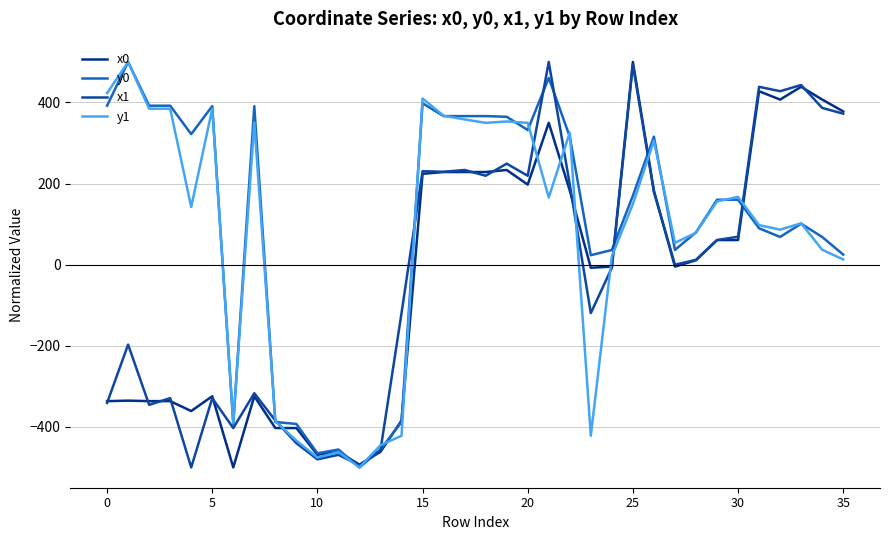

Is this an area chart (filled region under the line)?

No